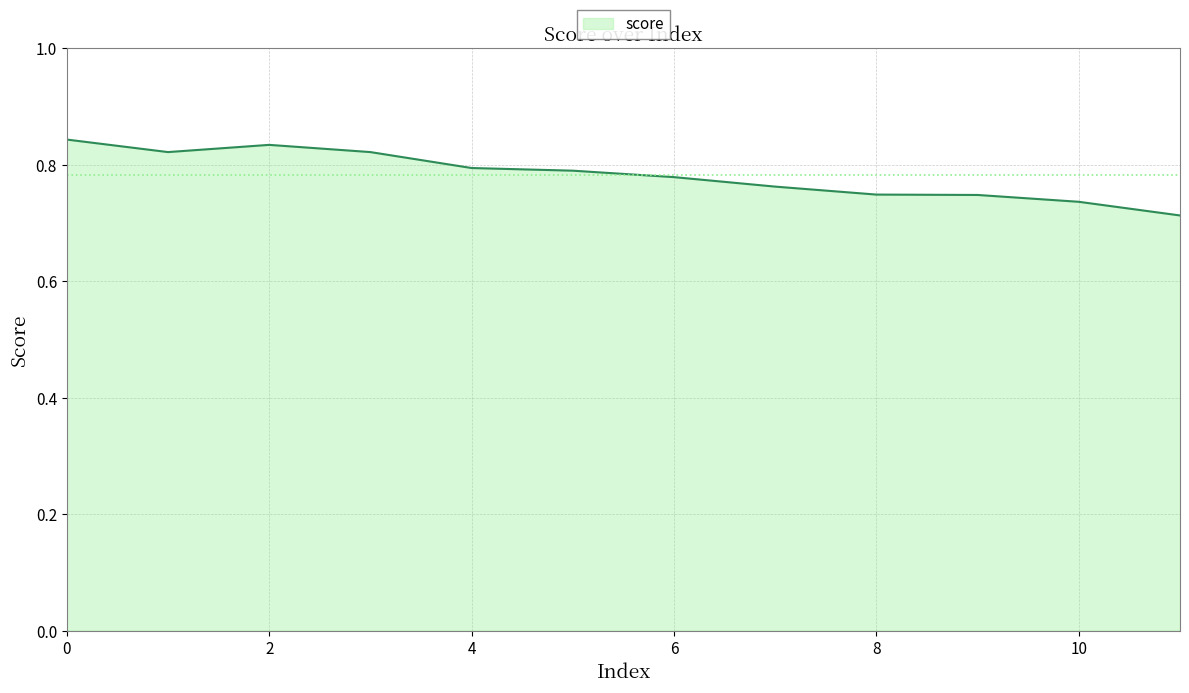

Does the chart display data point markers on the line(s)?

No